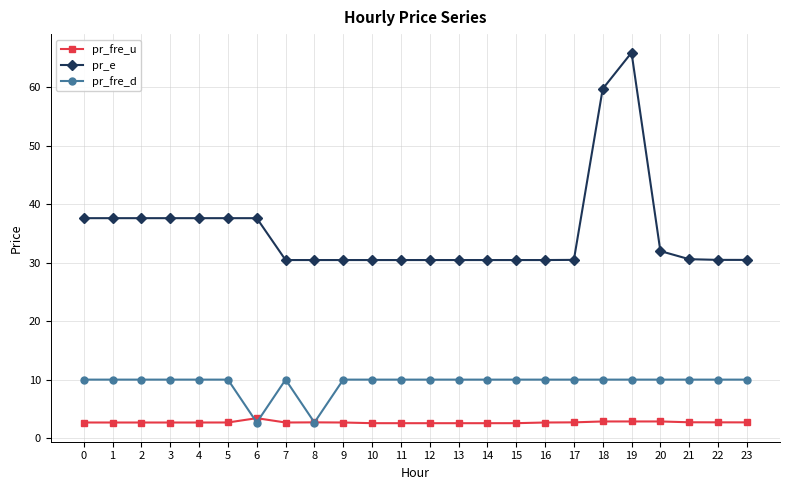

How many distinct data groups are displayed?

3